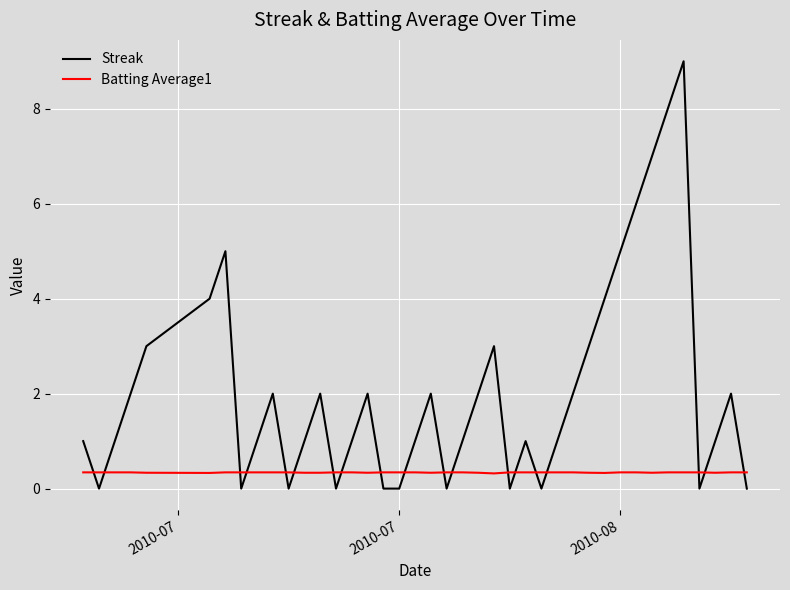

Which series has the largest total across all categories?

Streak